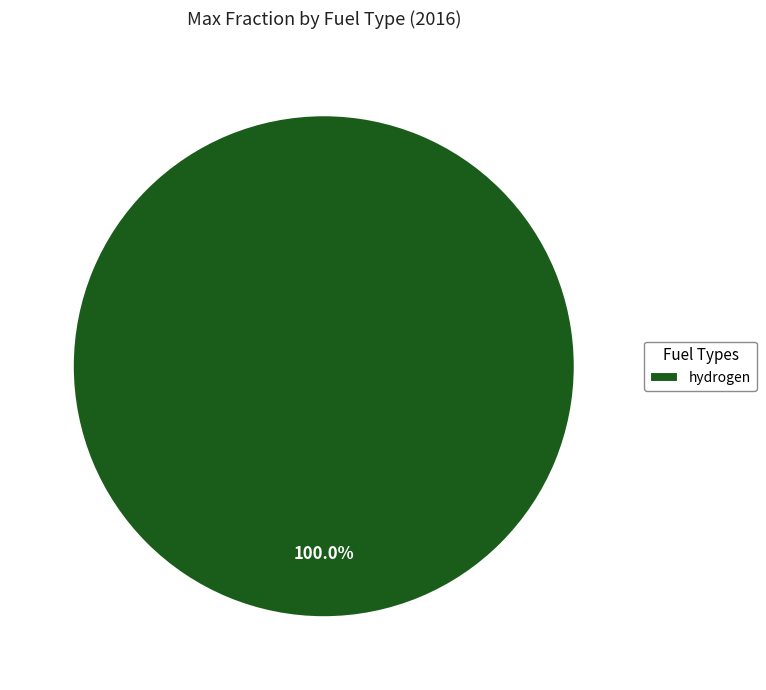

The hydrogen slice represents 87% of the pie. True or false?

False